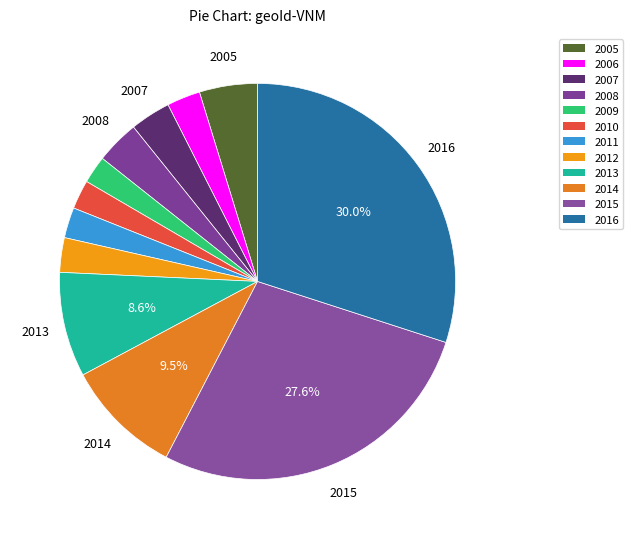

Combined, what portion of the pie is 2007 and 2010?

5.7%